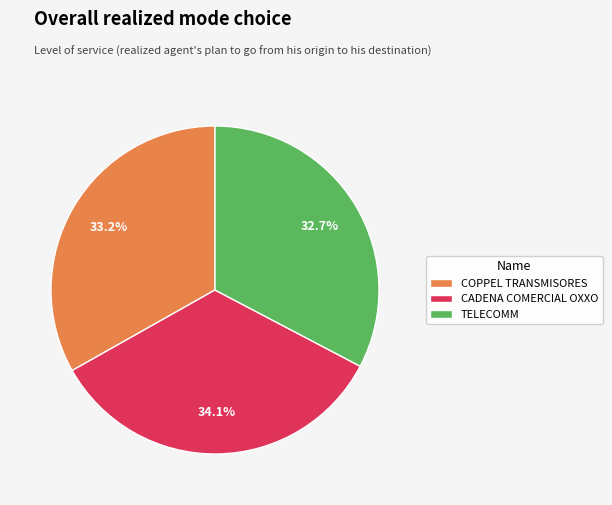

What is the ratio of the value at COPPEL TRANSMISORES to the value at CADENA COMERCIAL OXXO?

1.0